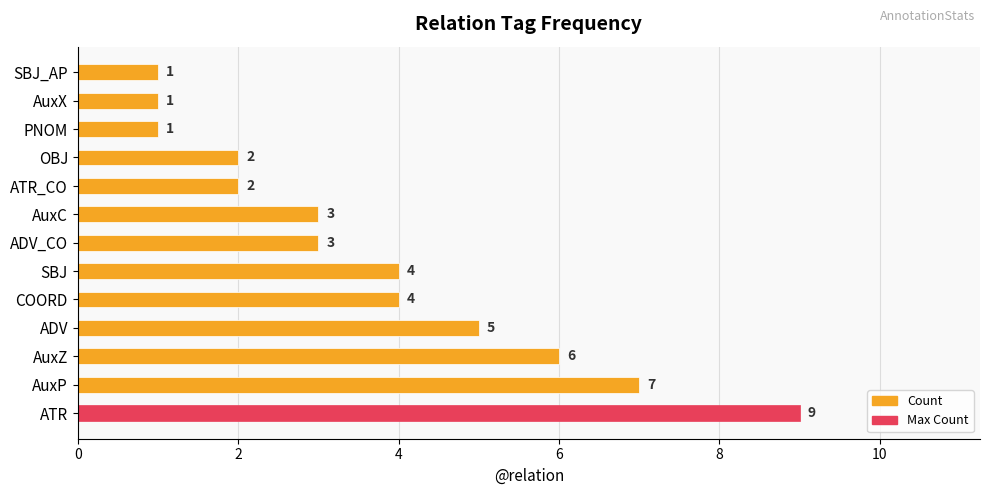

Where is the data nearest to the value 5?

ADV